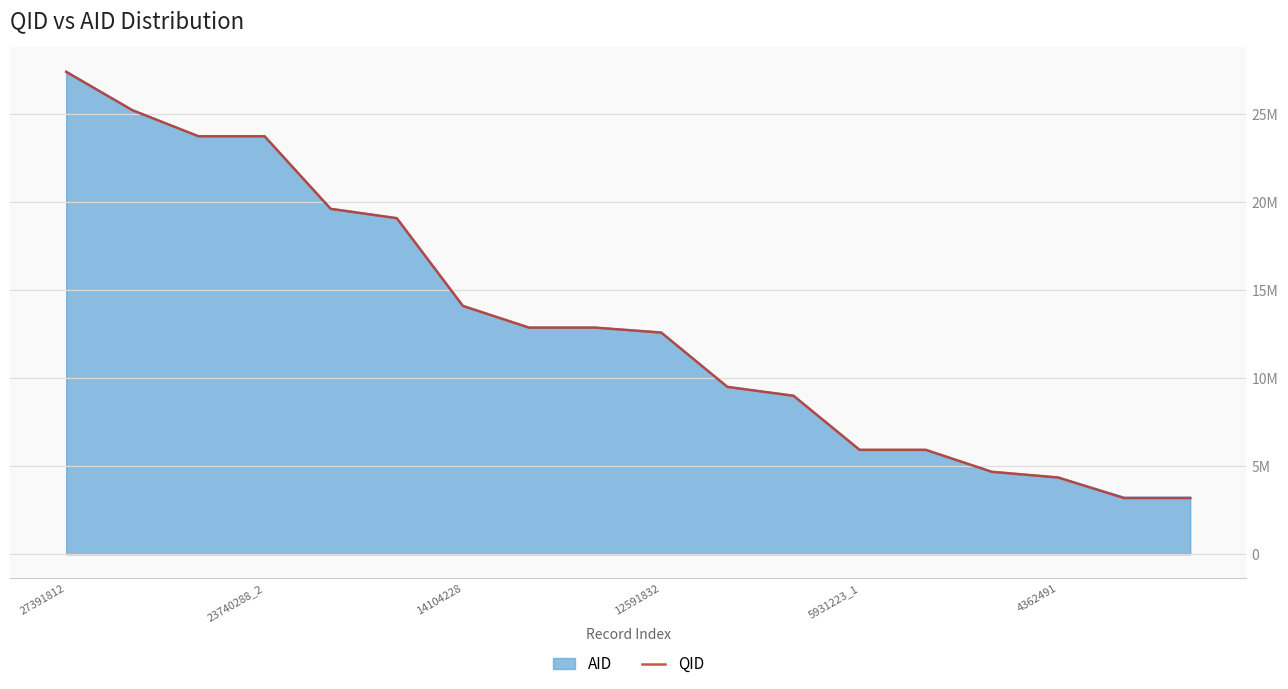

At which category does the chart reach its minimum across all series?

16